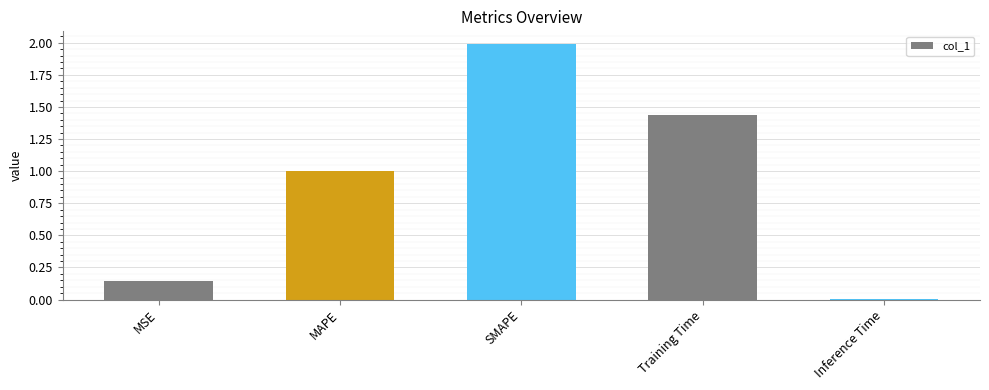

What is the label of the 1st bar from the left?

MSE